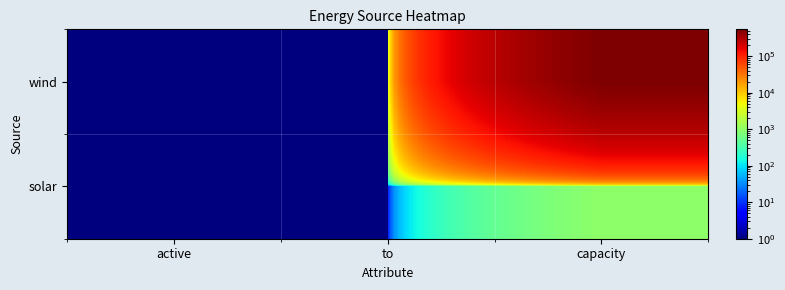

At which category does the chart reach its peak across all series?

capacity